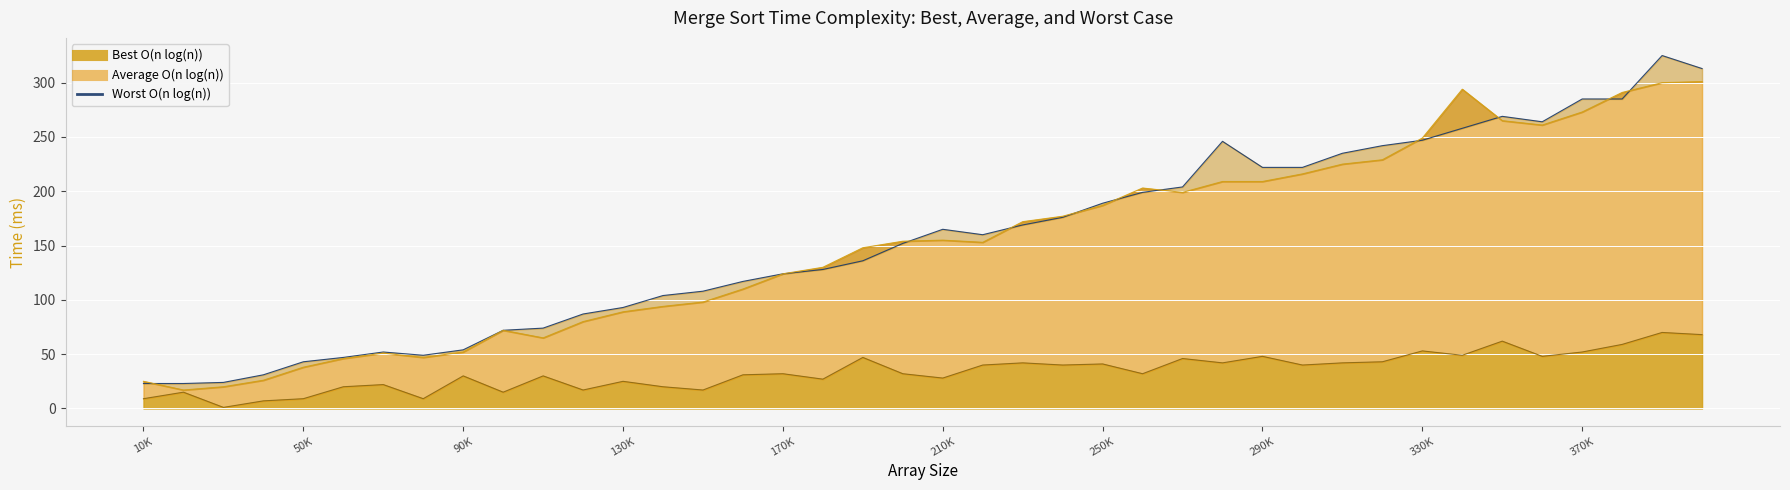

At how many categories does at least one series exceed 66?

31